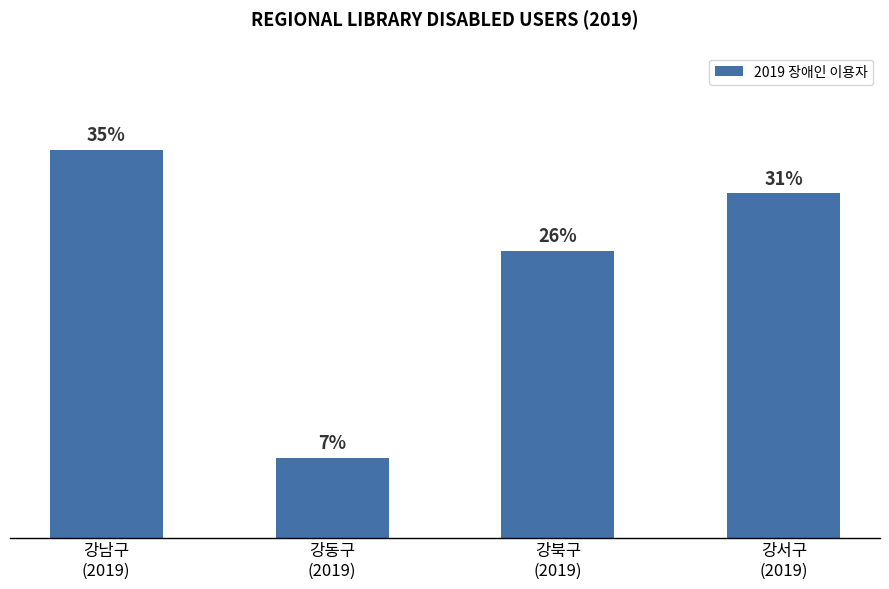

Which category has the lowest value across all series?

강동구
(2019)